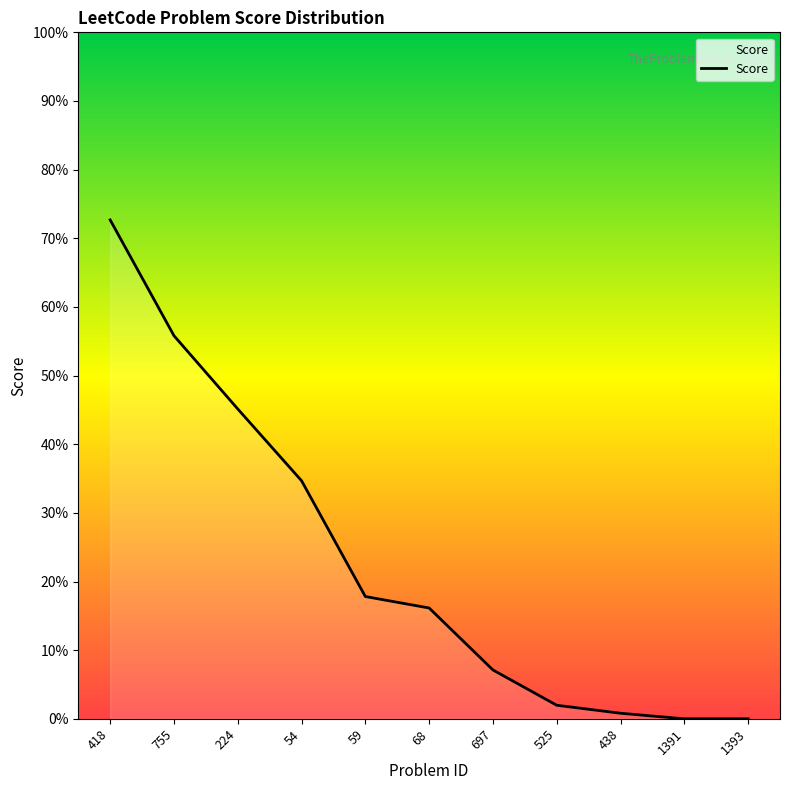

Does the chart display data point markers on the line(s)?

No